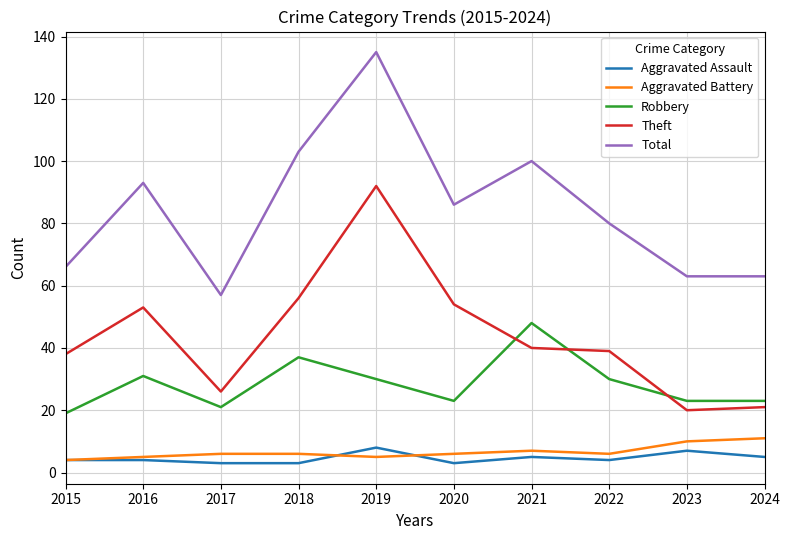

True or false: Theft and Aggravated Assault intersect in this chart.

False